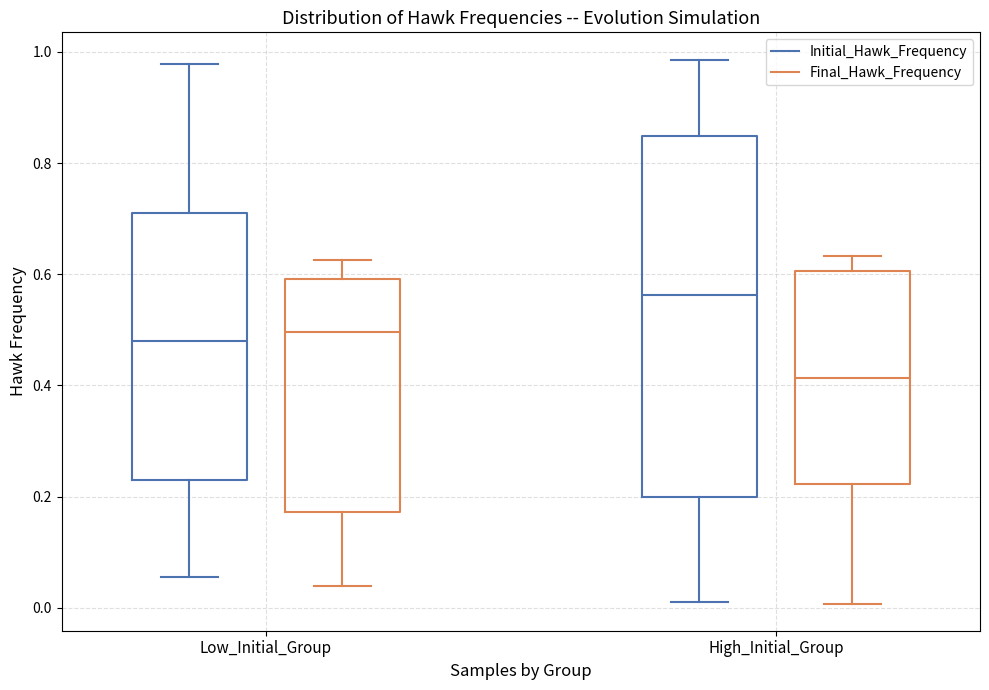

Where is the lower edge of the box for Low_Initial_Group (Final_Hawk_Frequency) on the y-axis? The values are not printed on the chart, so give them approximately, as read against the axis.

0.18